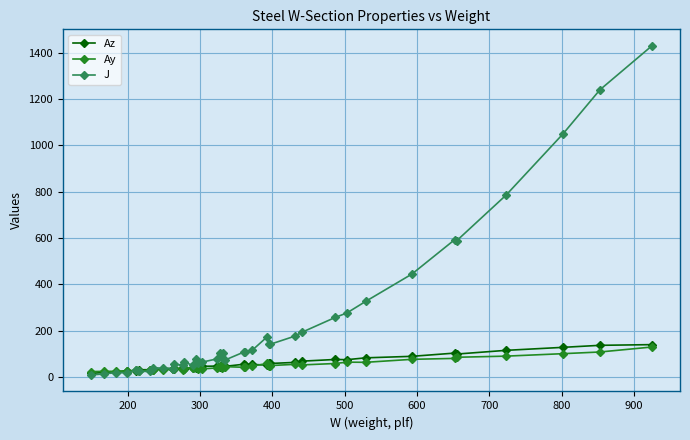

What is the maximum value shown in the chart?

1430.0